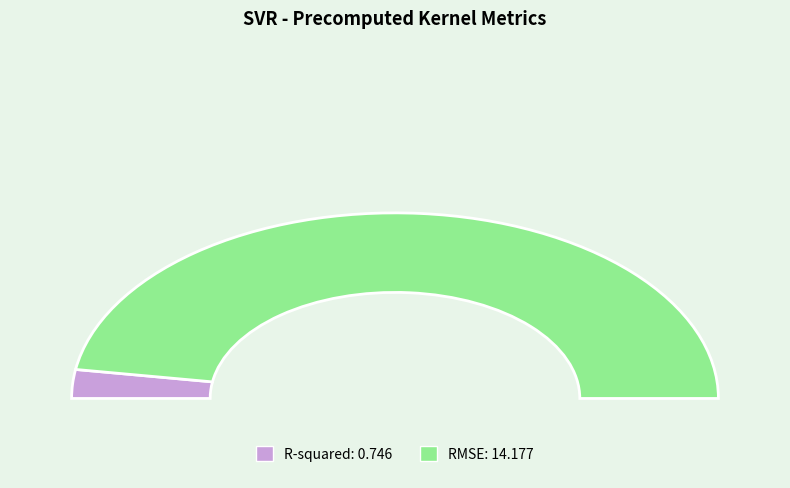

Is there any slice that represents more than half of the pie?

Yes